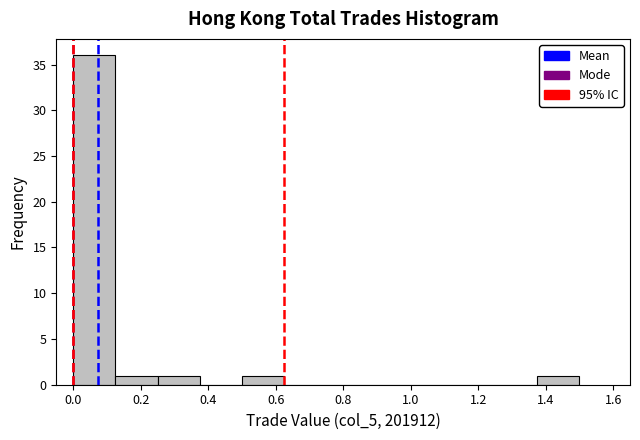

Reading left to right, transcribe this chart: for each bar, give the range it covers on the x-axis and its height. Neither the bar edges nor the heights are printed on the chart, so give them approximately, as read against the axes.

0.00 to 0.12: 36
0.12 to 0.26: 1
0.26 to 0.38: 1
0.38 to 0.50: 0
0.50 to 0.62: 1
0.62 to 0.76: 0
0.76 to 0.88: 0
0.88 to 1.00: 0
1.00 to 1.12: 0
1.12 to 1.26: 0
1.26 to 1.38: 0
1.38 to 1.50: 1